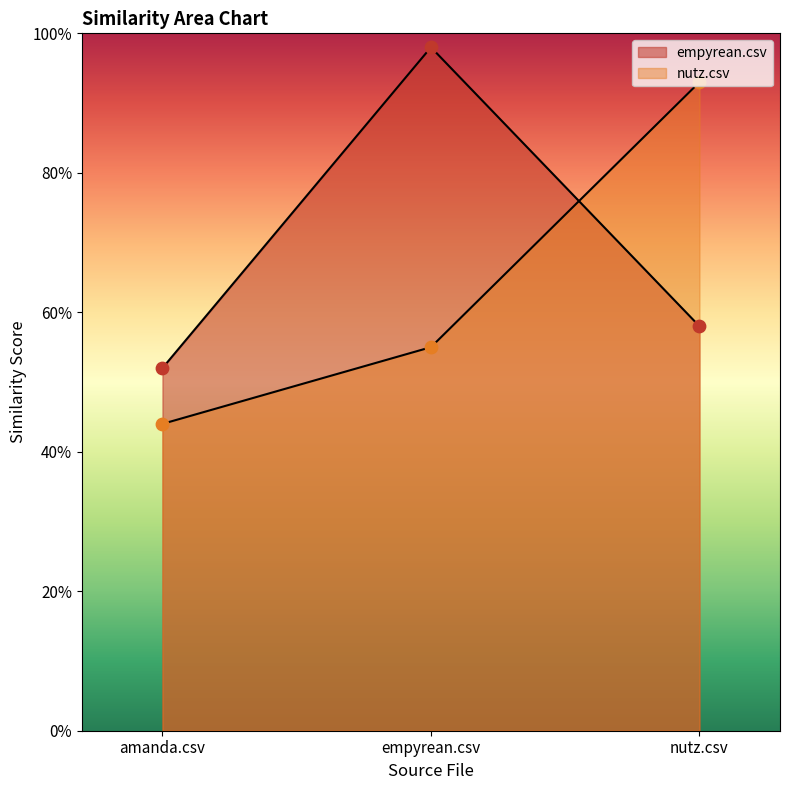

What is the total value across all series at nutz.csv?

1.5